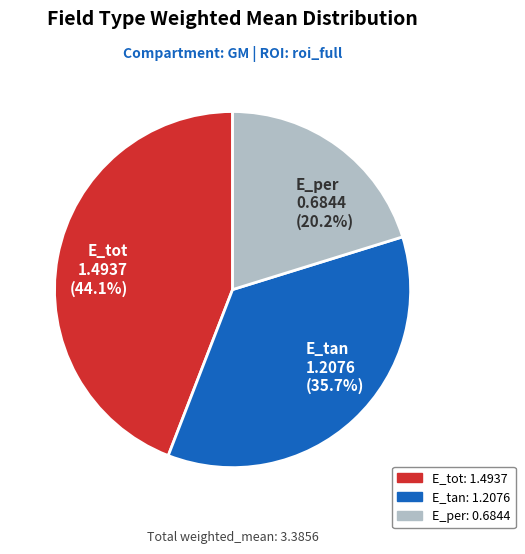

Is it true that E_per is 20% of the pie?

True